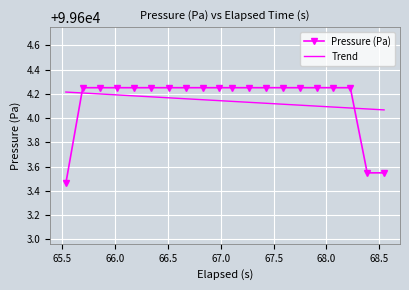

How many Trend values are between 99604 and 99605?

20